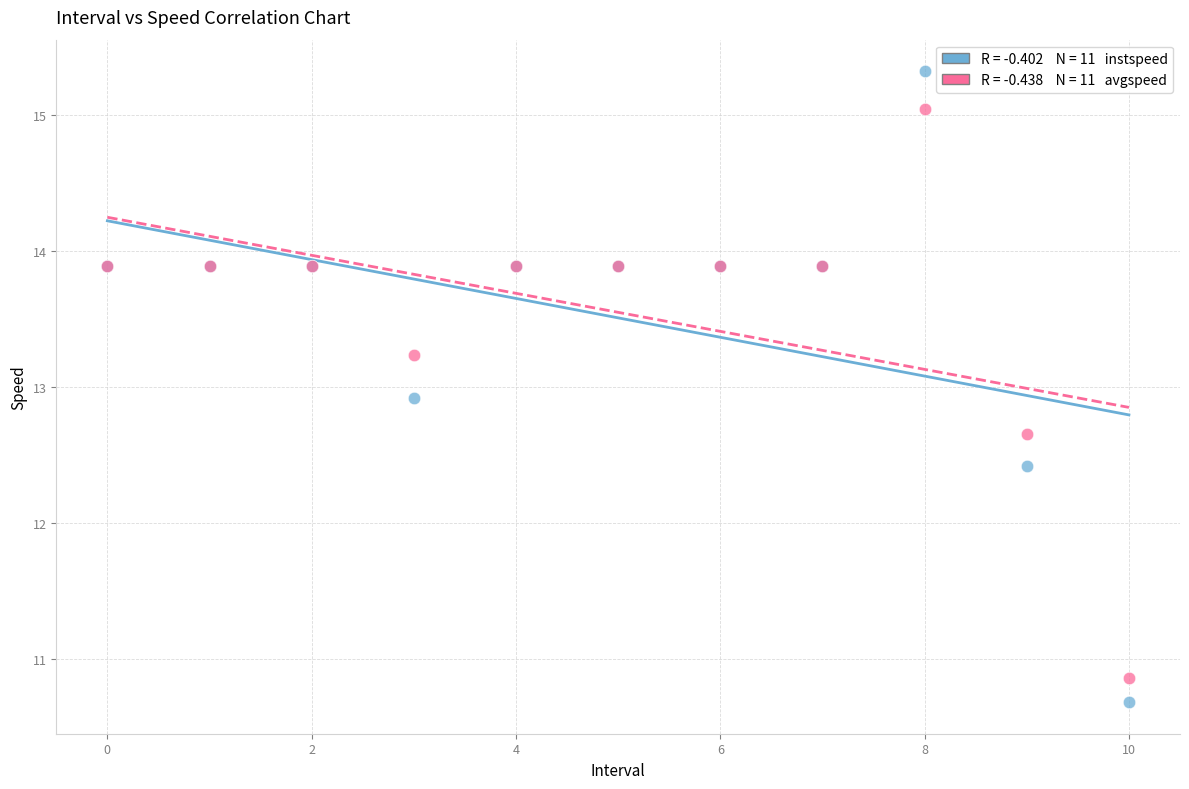

Across all series, what Y value is closest to 13?

12.9